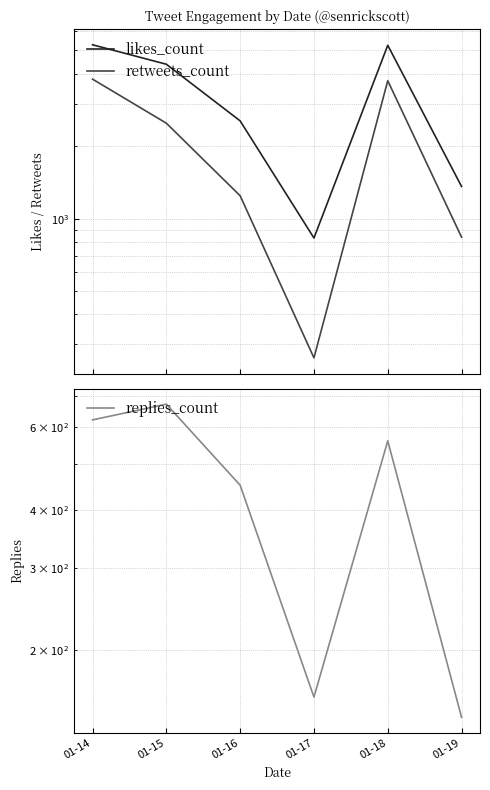

Rank the series at 01-16 from highest to lowest value.

likes_count, retweets_count, replies_count